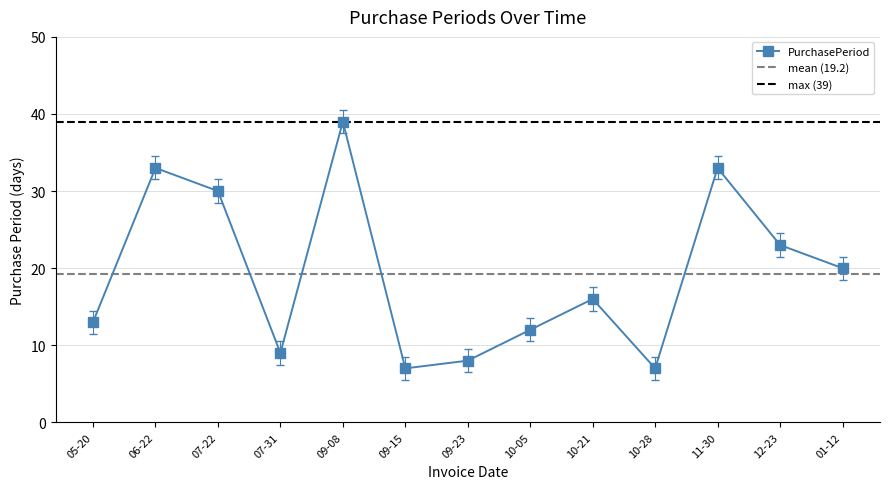

What is the value of the 9th point from the left?

16